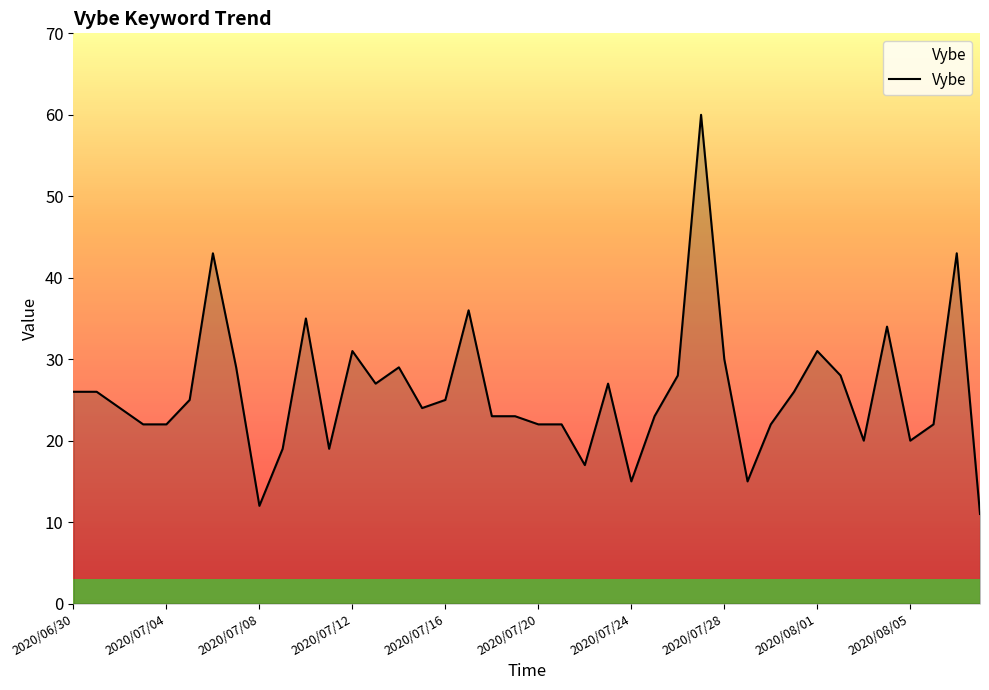

What is the smallest value displayed?

11